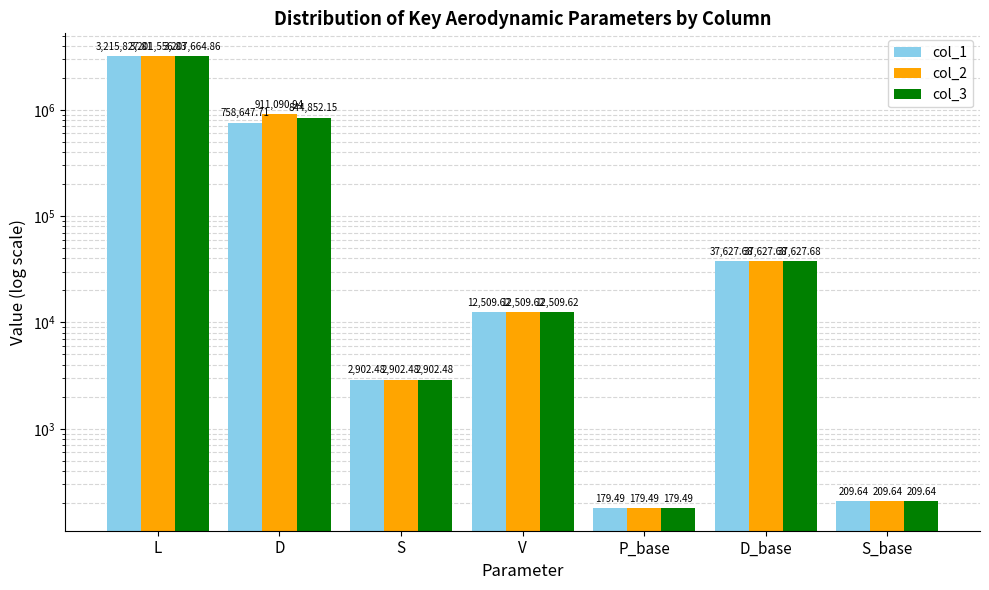

Rank the series by their average value, from highest to lowest.

col_2, col_3, col_1